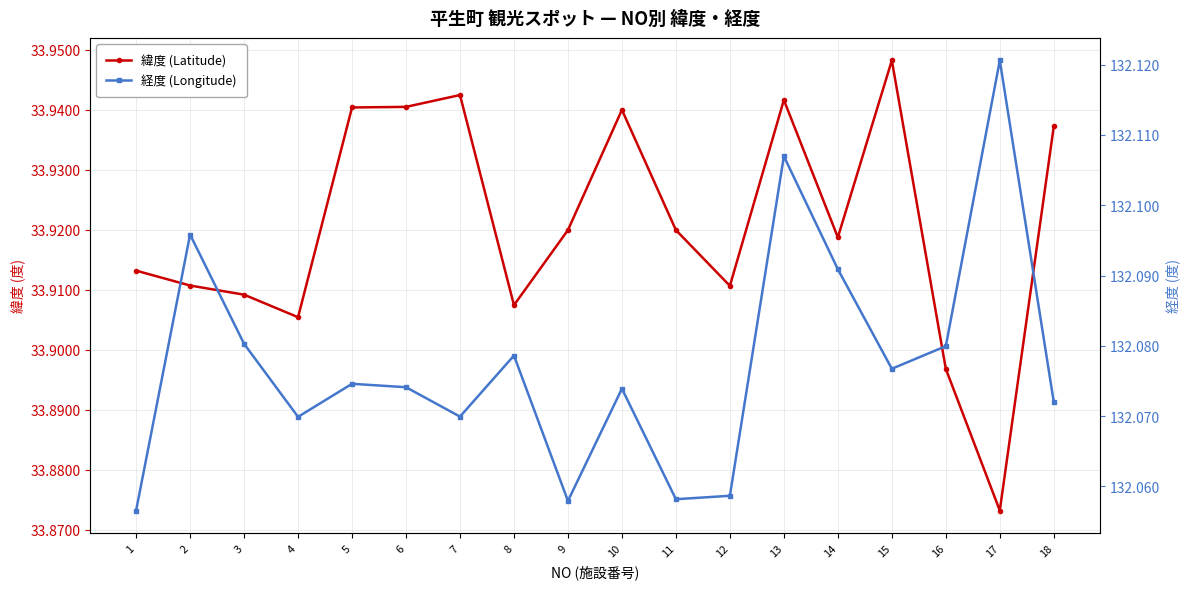

How many series are shown in this chart?

2